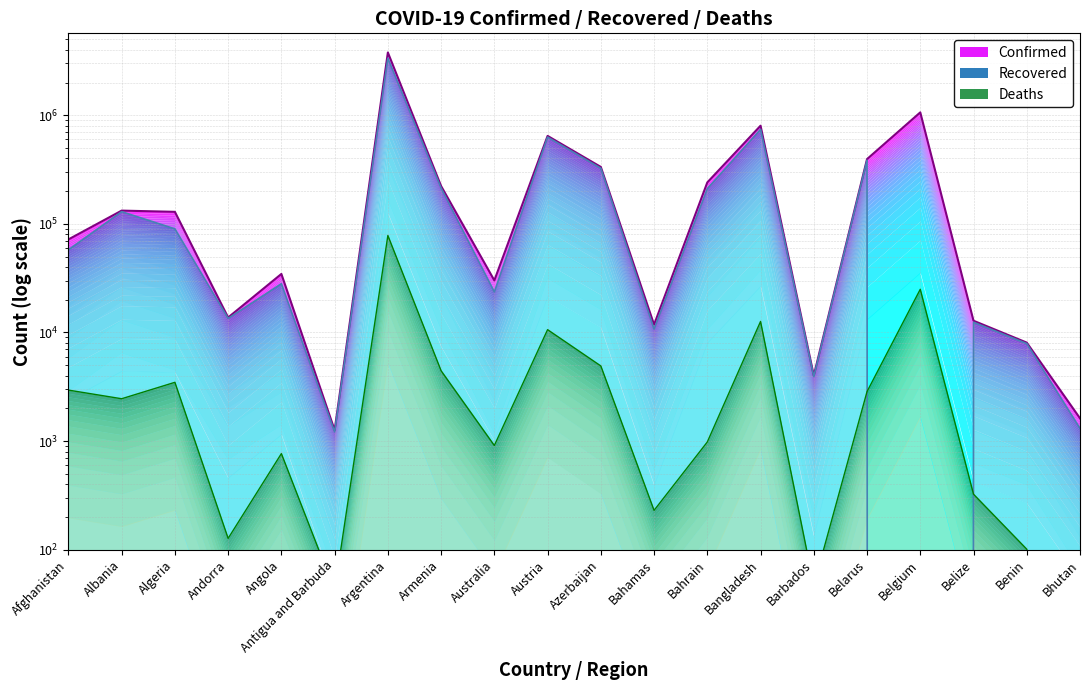

What is the sum of all Deaths values?

150867